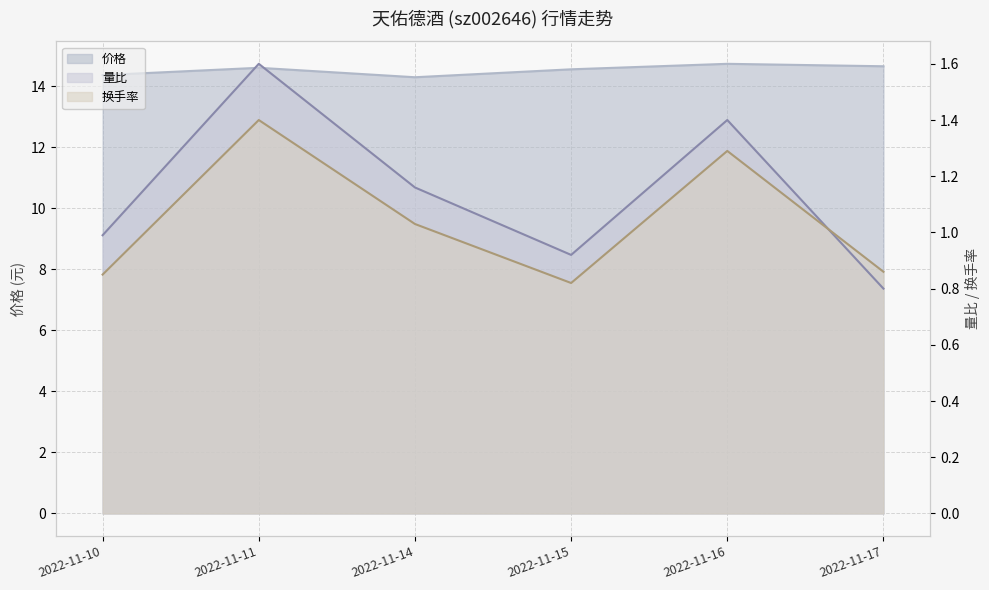

Reading left to right, extract all data points from this chart.

价格: 2022-11-10=14.4	2022-11-11=14.6	2022-11-14=14.3	2022-11-15=14.6	2022-11-16=14.7	2022-11-17=14.7
量比: 2022-11-10=1.0	2022-11-11=1.6	2022-11-14=1.2	2022-11-15=0.9	2022-11-16=1.4	2022-11-17=0.8
换手率: 2022-11-10=0.8	2022-11-11=1.4	2022-11-14=1.0	2022-11-15=0.8	2022-11-16=1.3	2022-11-17=0.9